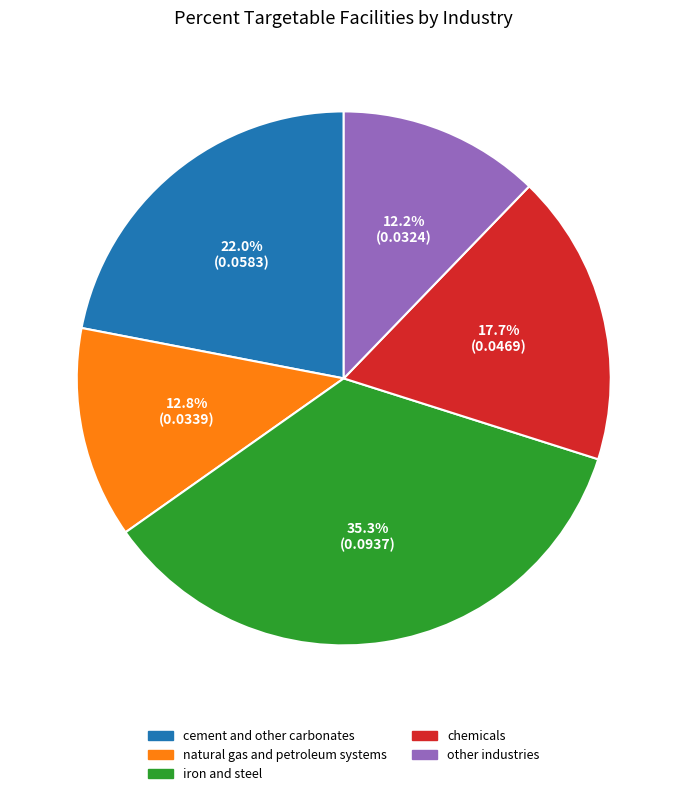

What percentage is the iron and steel slice, to the nearest percent?

35%